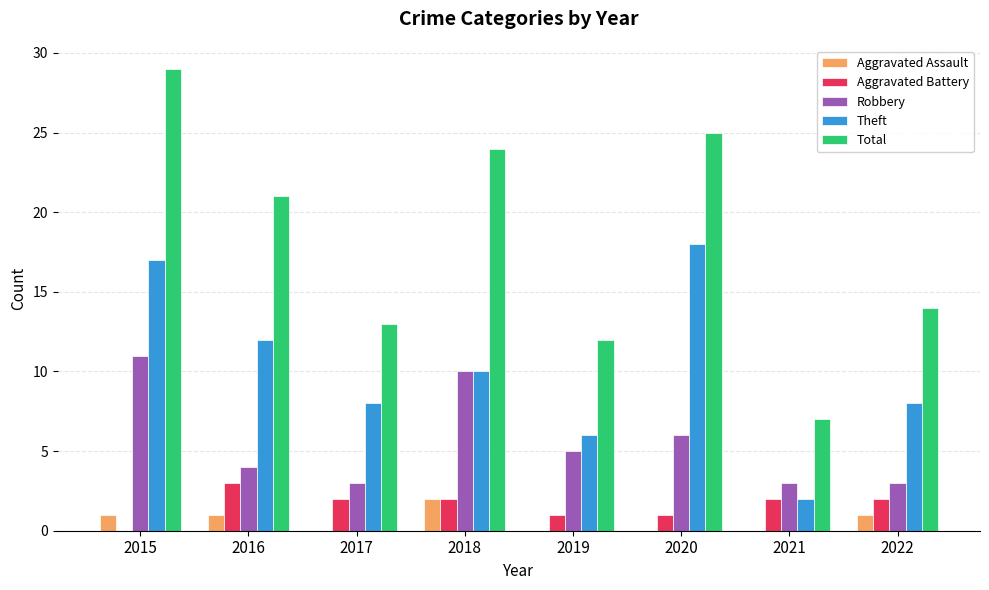

How many data points does each series have?

8